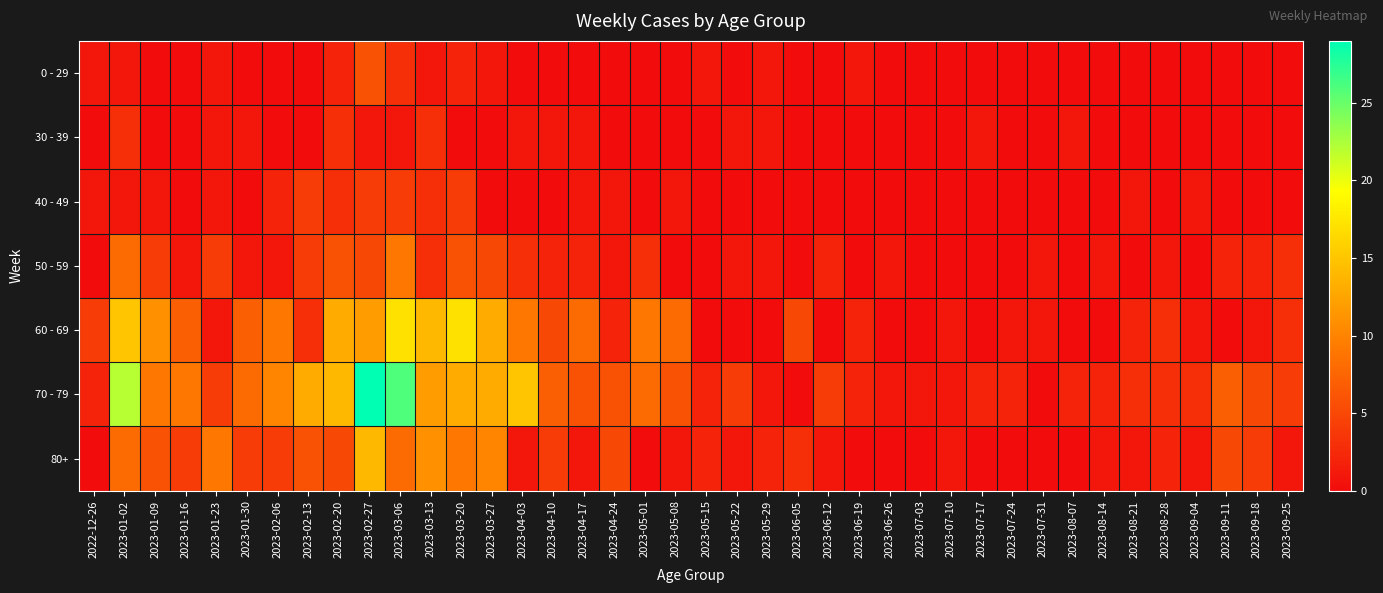

List the series in order of their peak value, highest first.

70 - 79, 60 - 69, 80+, 50 - 59, 0 - 29, 40 - 49, 30 - 39